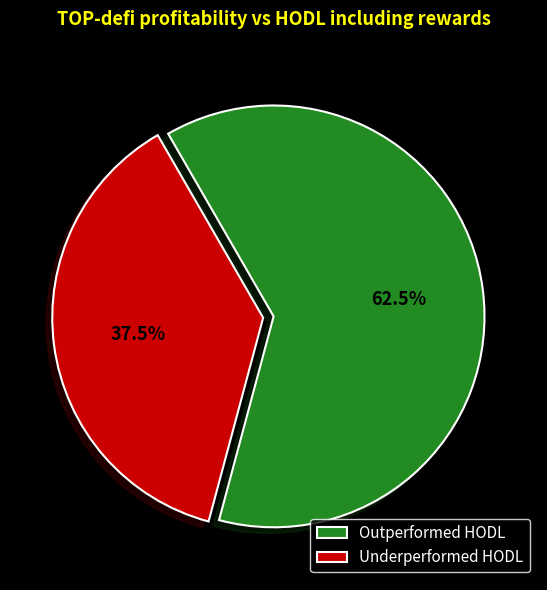

Which has a higher value, Outperformed HODL or Underperformed HODL?

Outperformed HODL